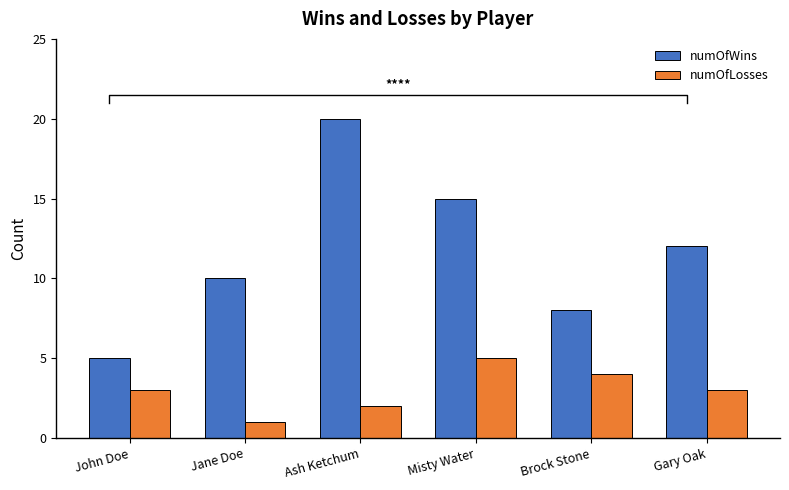

Which series has the largest total across all categories?

numOfWins